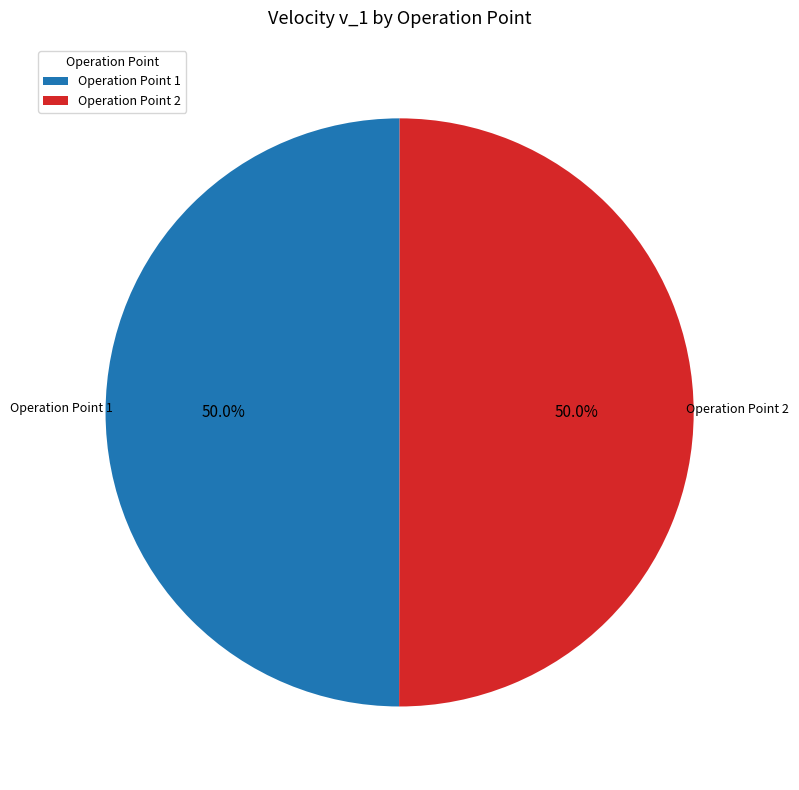

What is the ratio of the value at Operation Point 2 to the value at Operation Point 1?

1.0